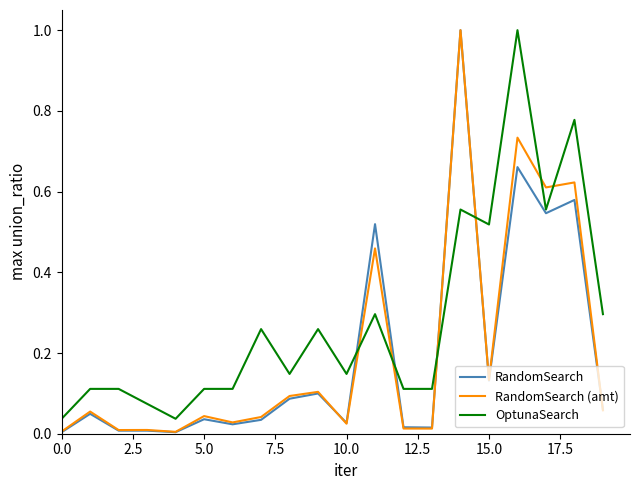

Which series has the largest total across all categories?

OptunaSearch